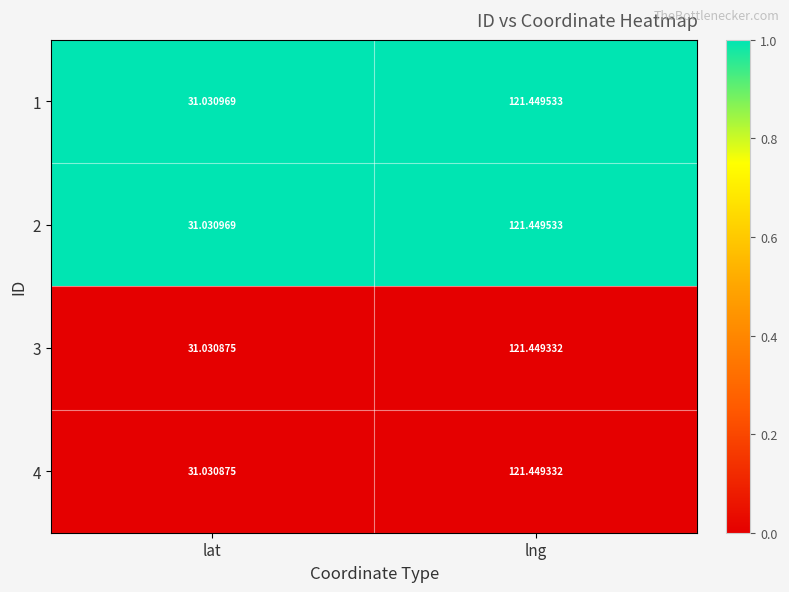

At which label does 4 first exceed 121?

lng